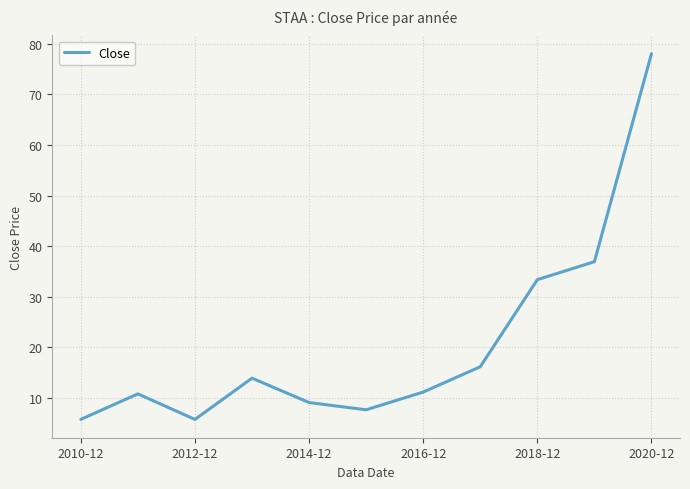

What is the difference between the maximum and minimum values?

72.2